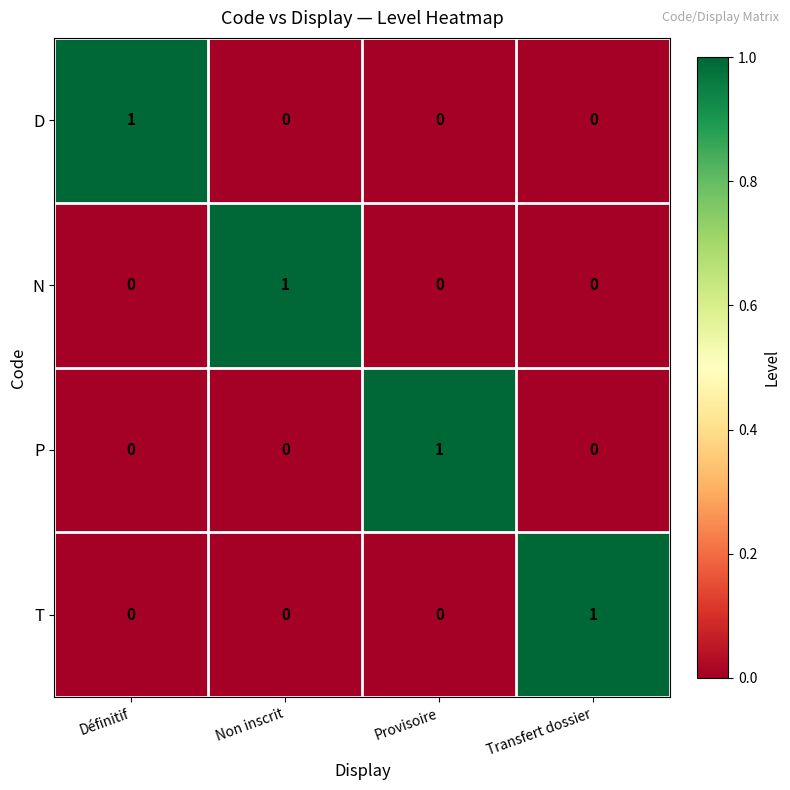

At how many categories does at least one series exceed 0?

4